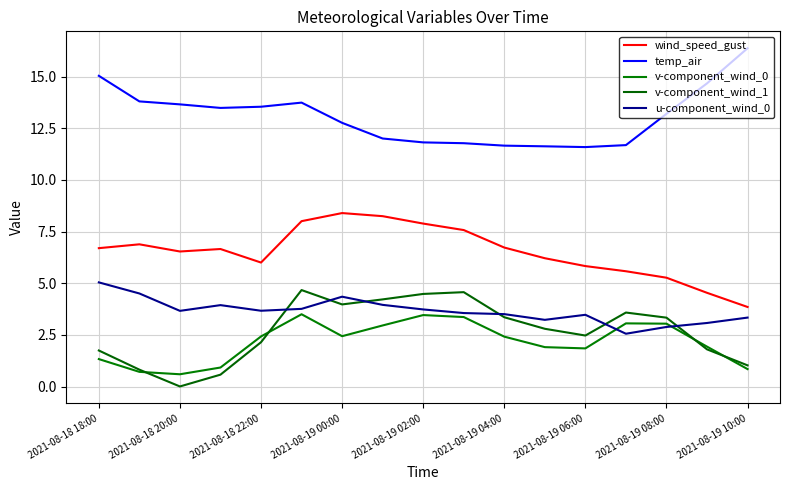

Is this an area chart (filled region under the line)?

No